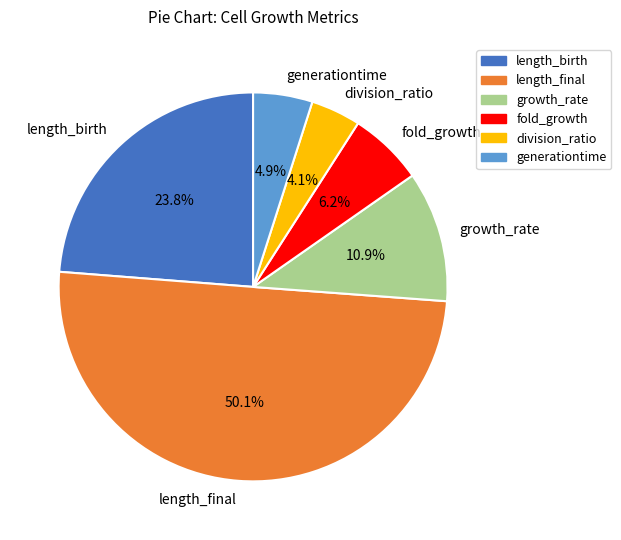

Approximately how many times larger is the value at fold_growth compared to length_birth?

0.3